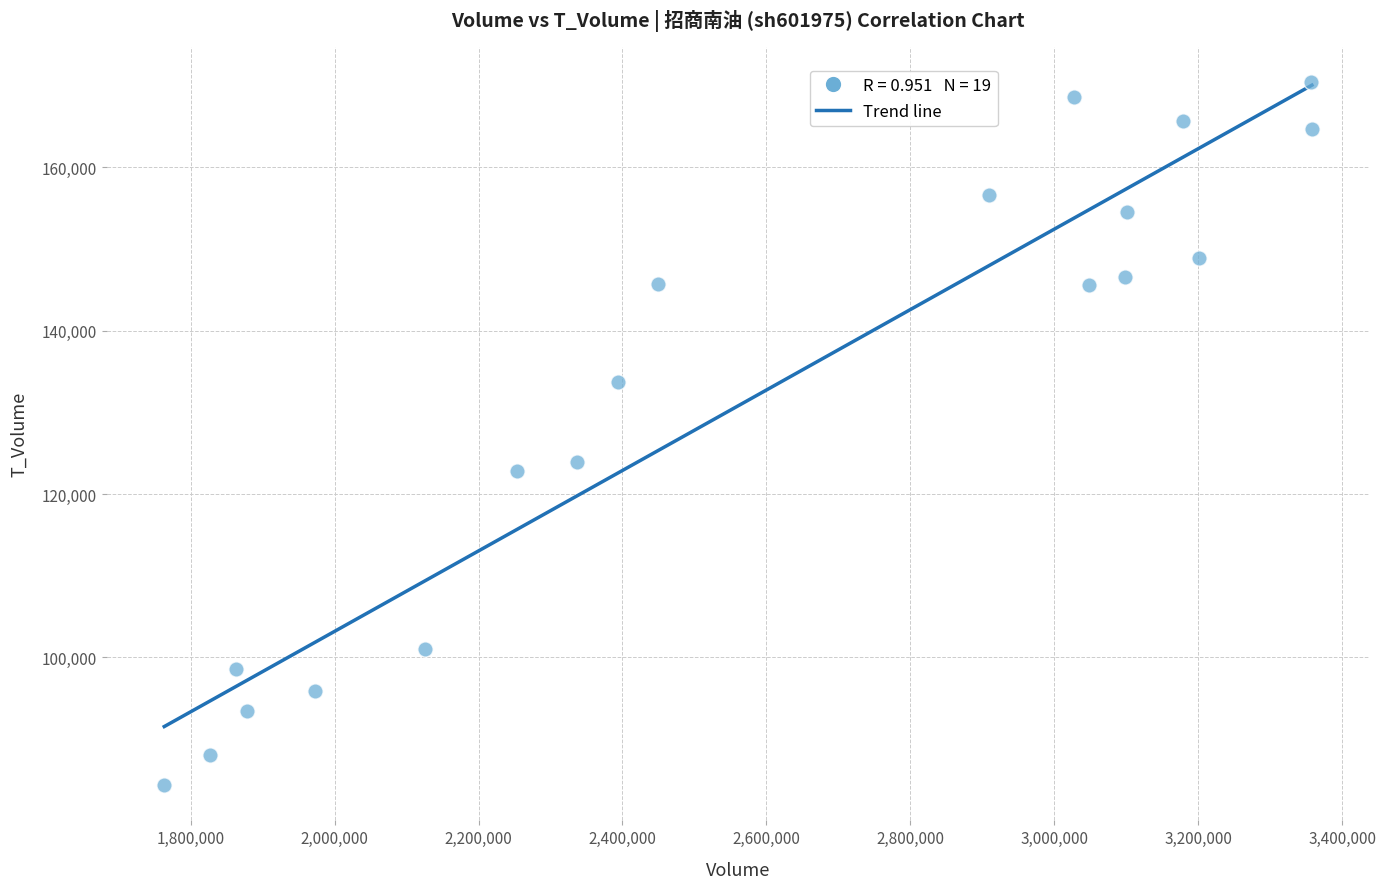

What Y value in the scatter plot is closest to 127389?

123951